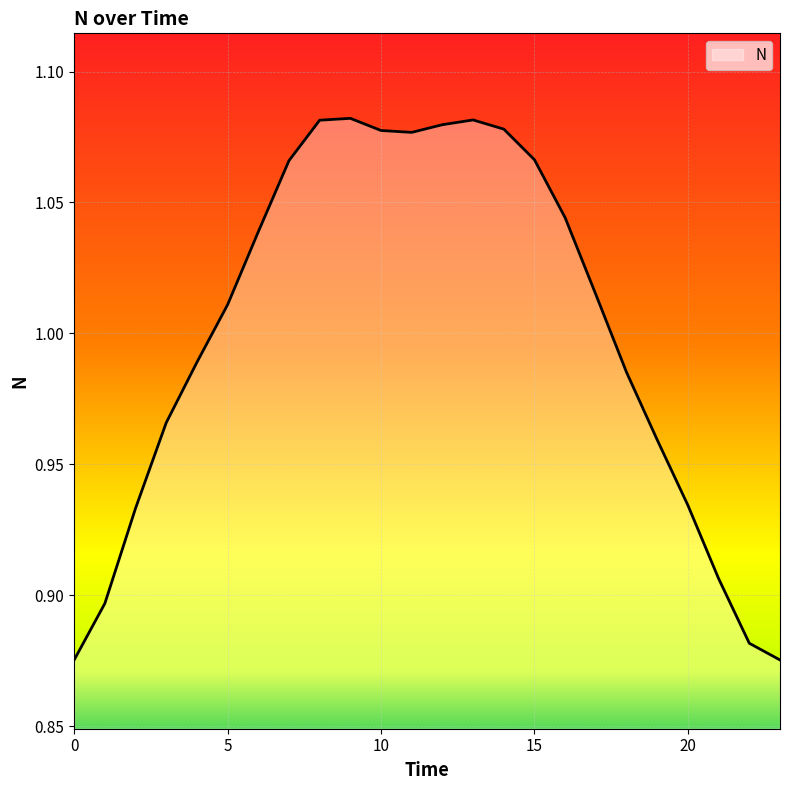

Is this an area chart (filled region under the line)?

Yes